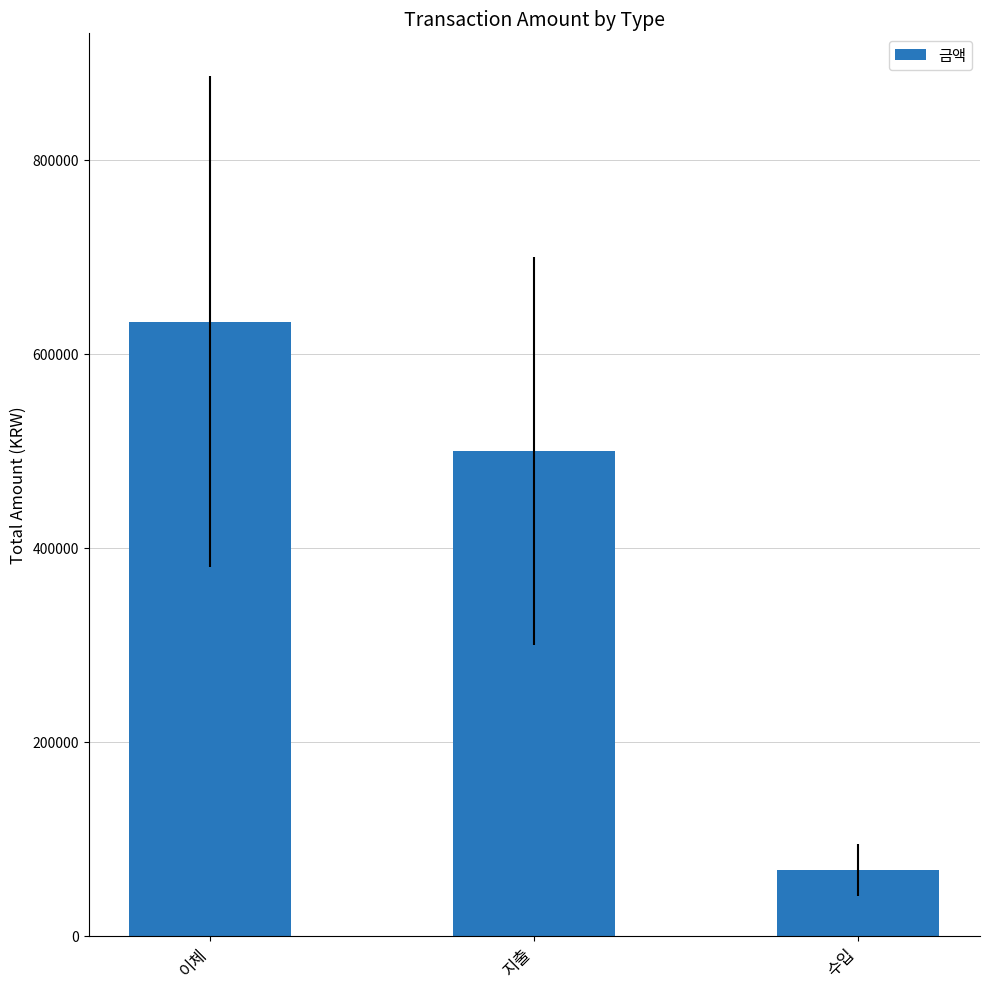

Reading right to left, extract all data points from this chart.

67338	499620	632867